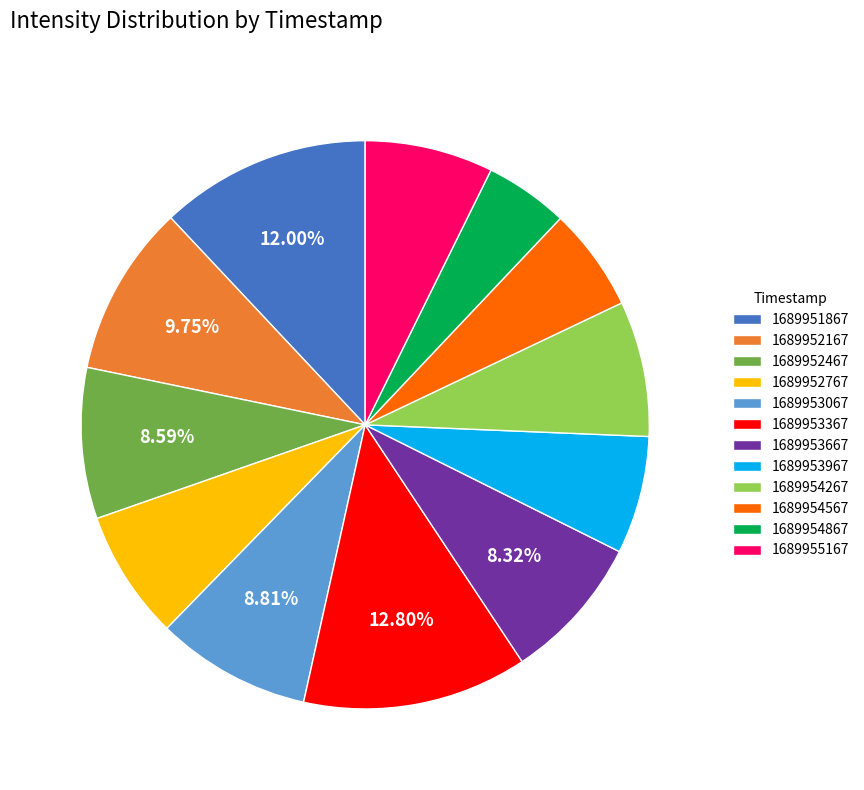

Approximately how many times larger is the value at 1689954867 compared to 1689954267?

0.6